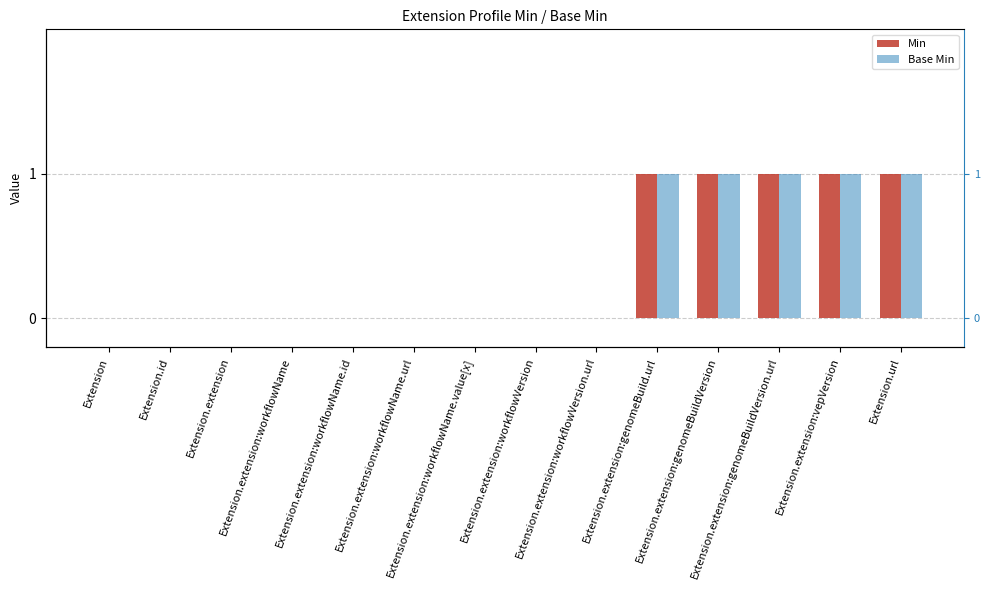

Count the Base Min values in the range 0 to 1.

14